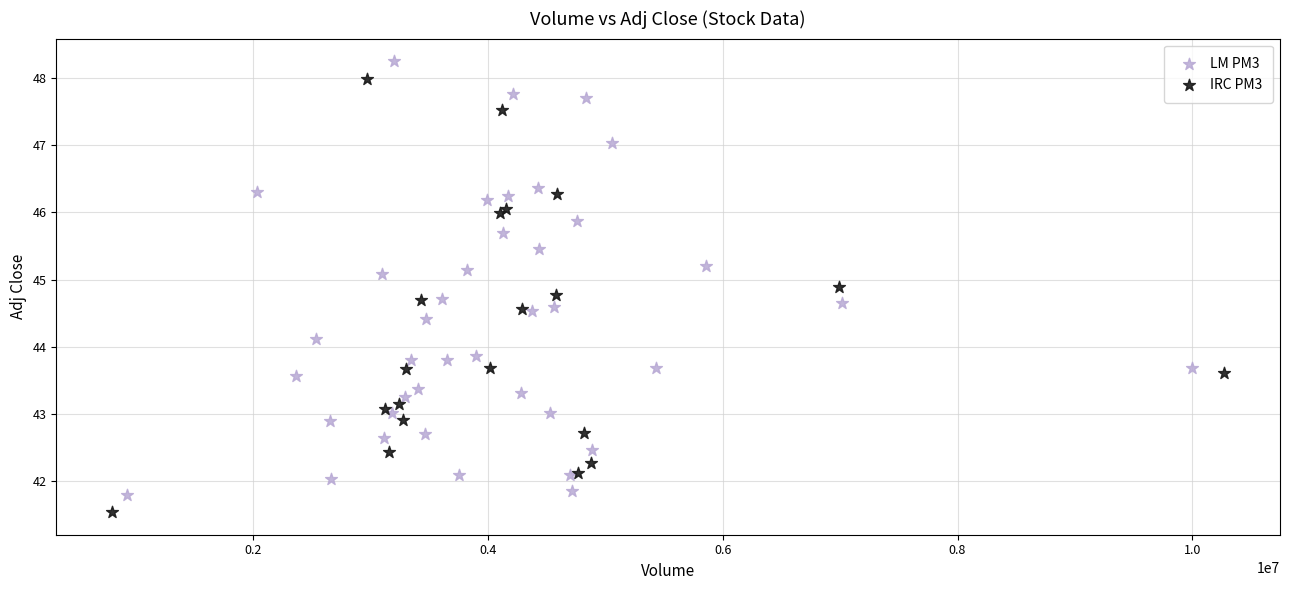

What are all the series names shown in the legend?

LM PM3, IRC PM3